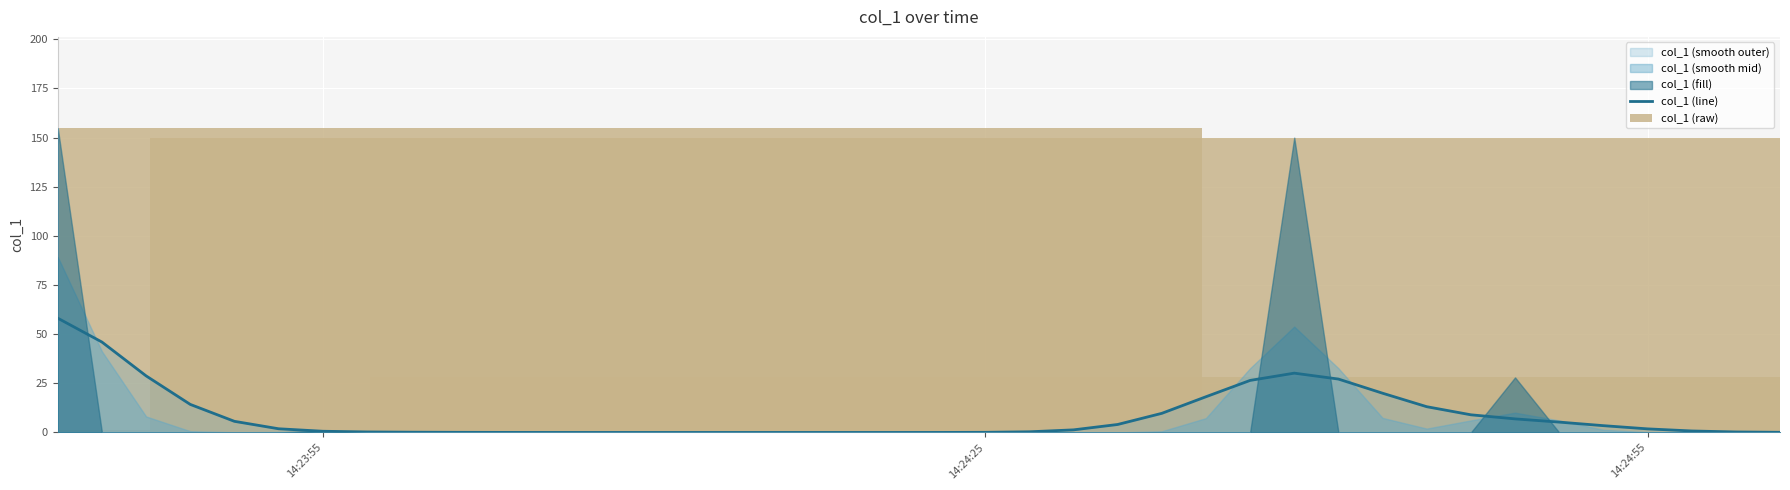

How many groups of bars are there?

40